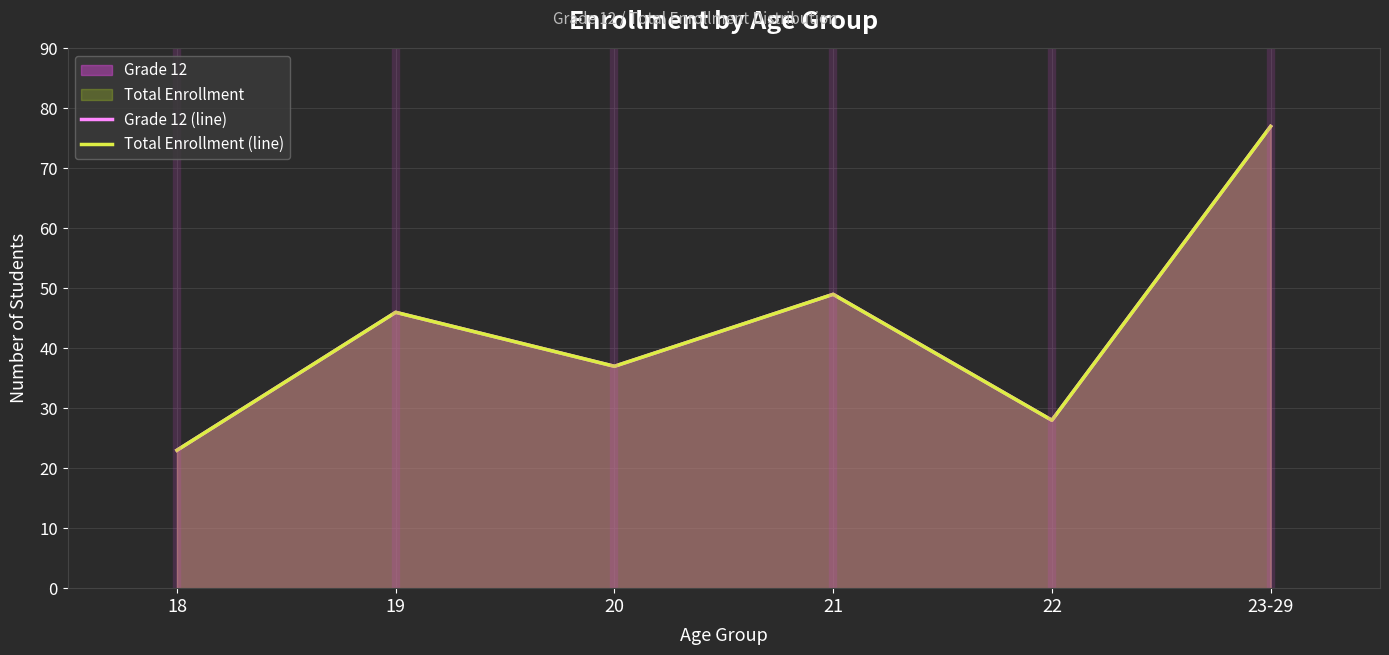

List the labels in order of Grade 12 (line) value, smallest first.

18, 22, 20, 19, 21, 23-29